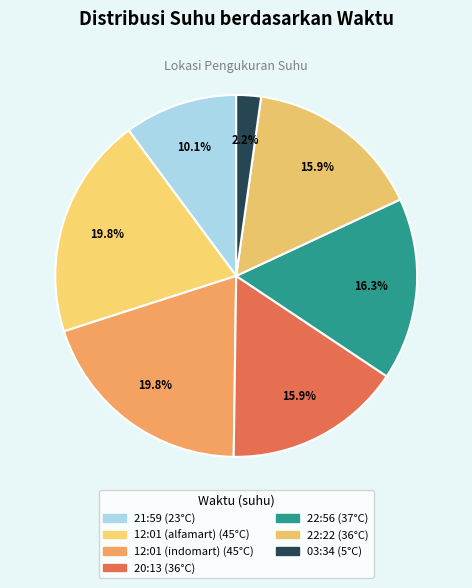

How many segments does this pie chart have?

7